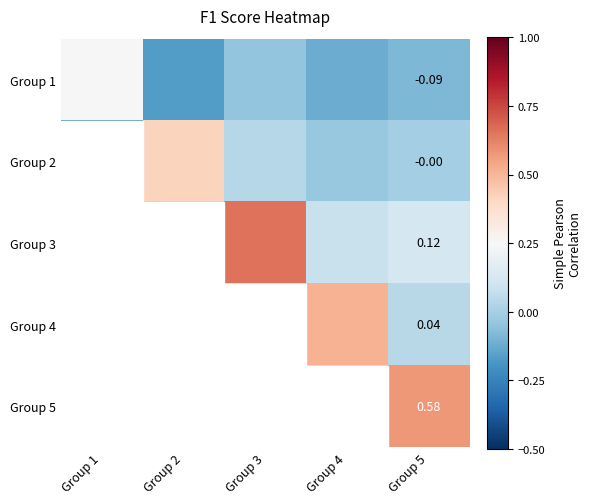

Is the value of Group 5 at Group 4 greater than the value of Group 3 at Group 5?

No